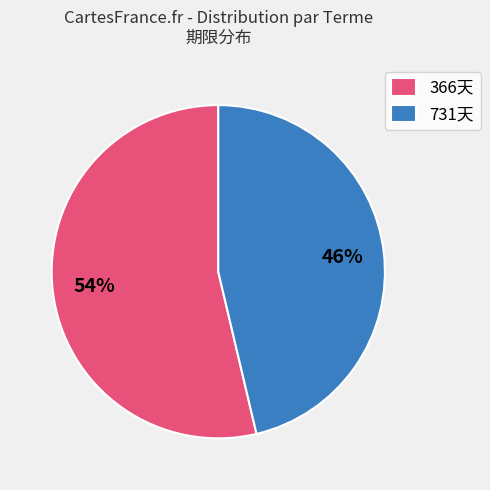

Does any single category account for the majority?

Yes